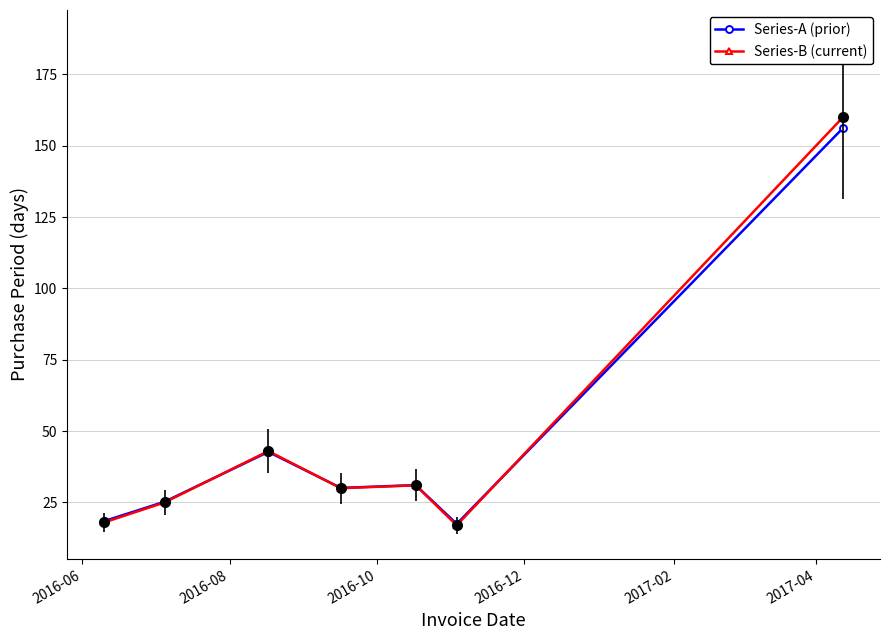

What are all the series names shown in the legend?

Series-A (prior), Series-B (current)